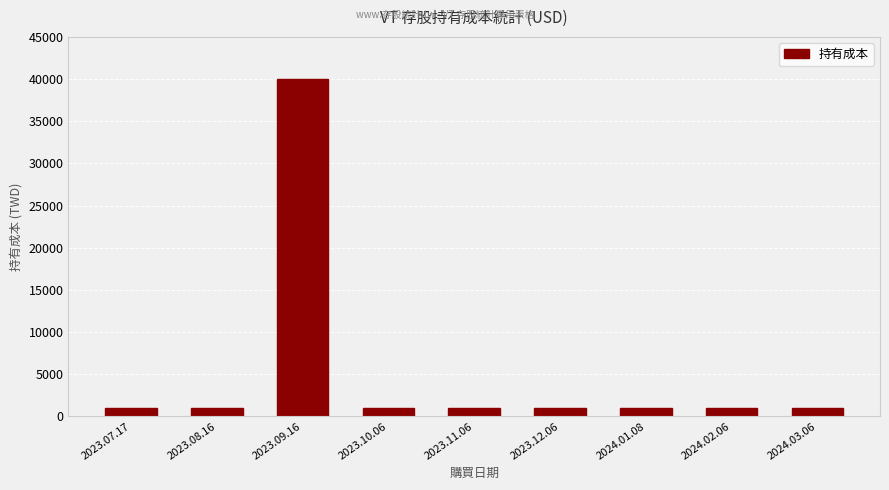

What is the difference between the maximum and minimum values?

39004